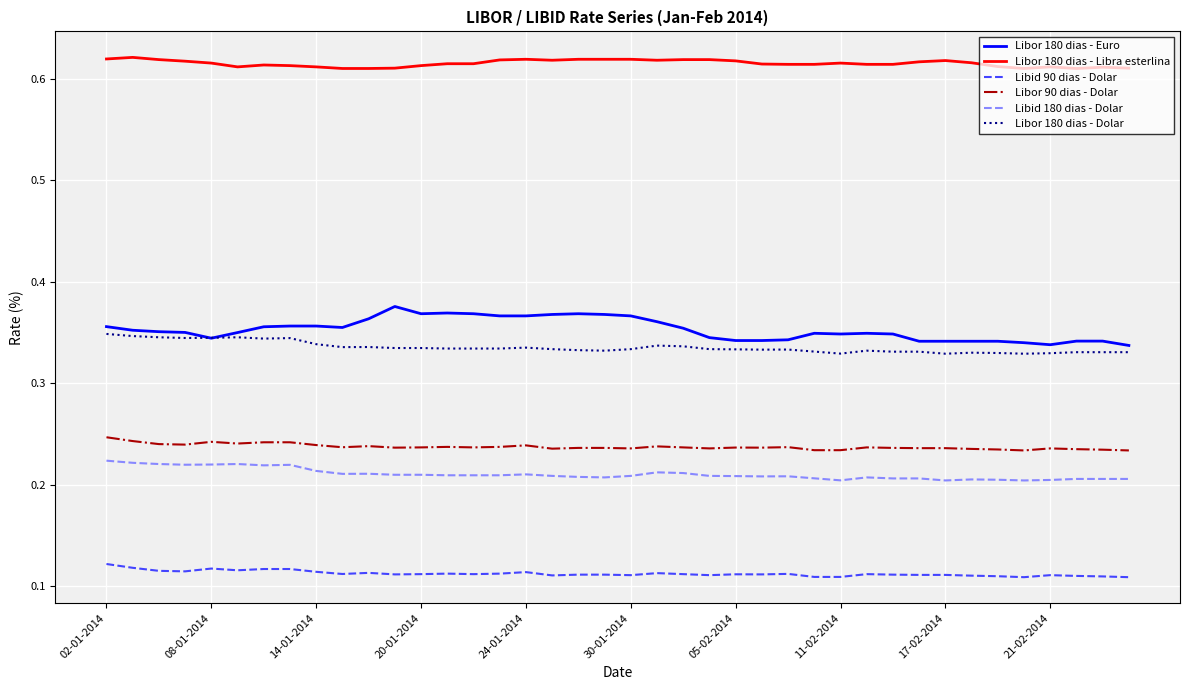

What are all the series names shown in the legend?

Libor 180 dias - Euro, Libor 180 dias - Libra esterlina, Libid 90 dias - Dolar, Libor 90 dias - Dolar, Libid 180 dias - Dolar, Libor 180 dias - Dolar